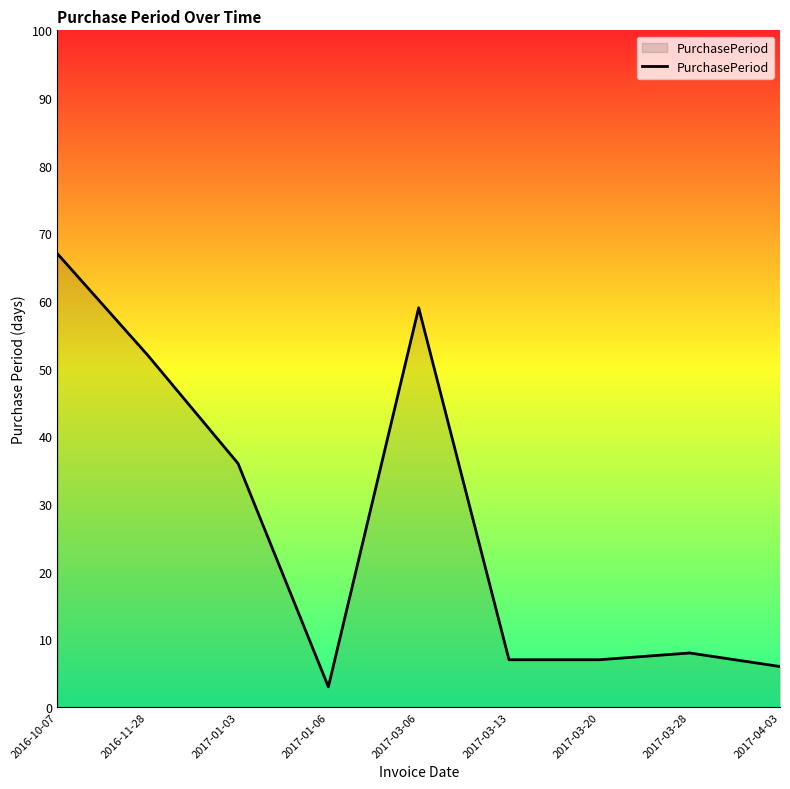

What is the difference between the maximum and minimum values?

64